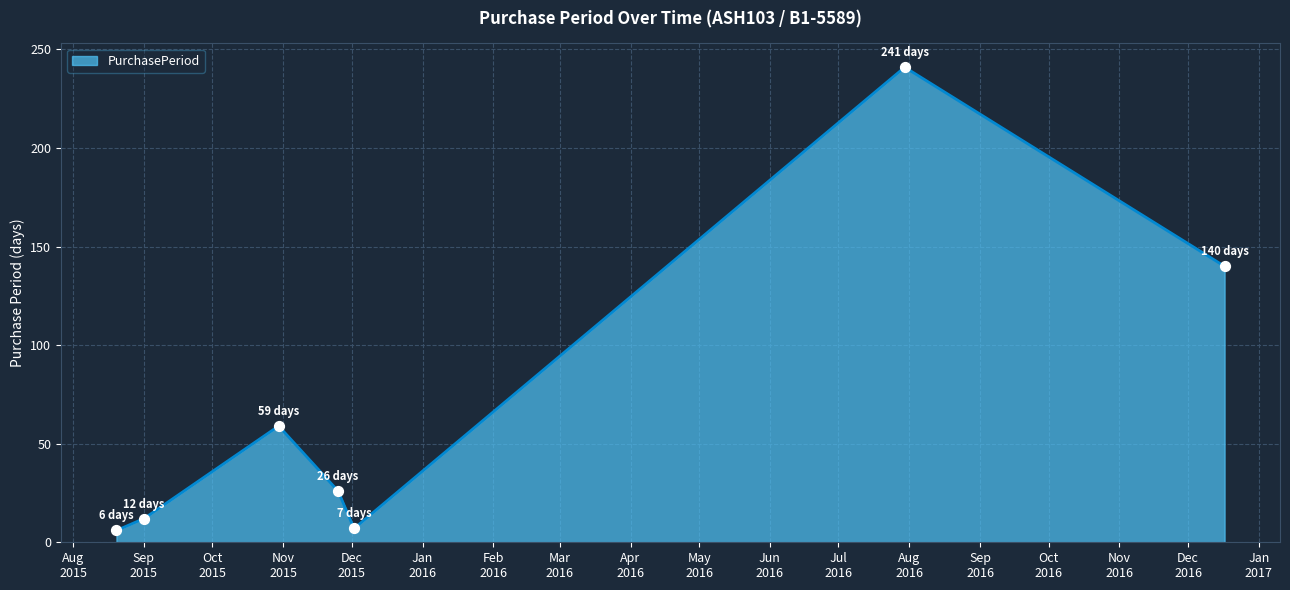

What is the smallest value displayed?

6